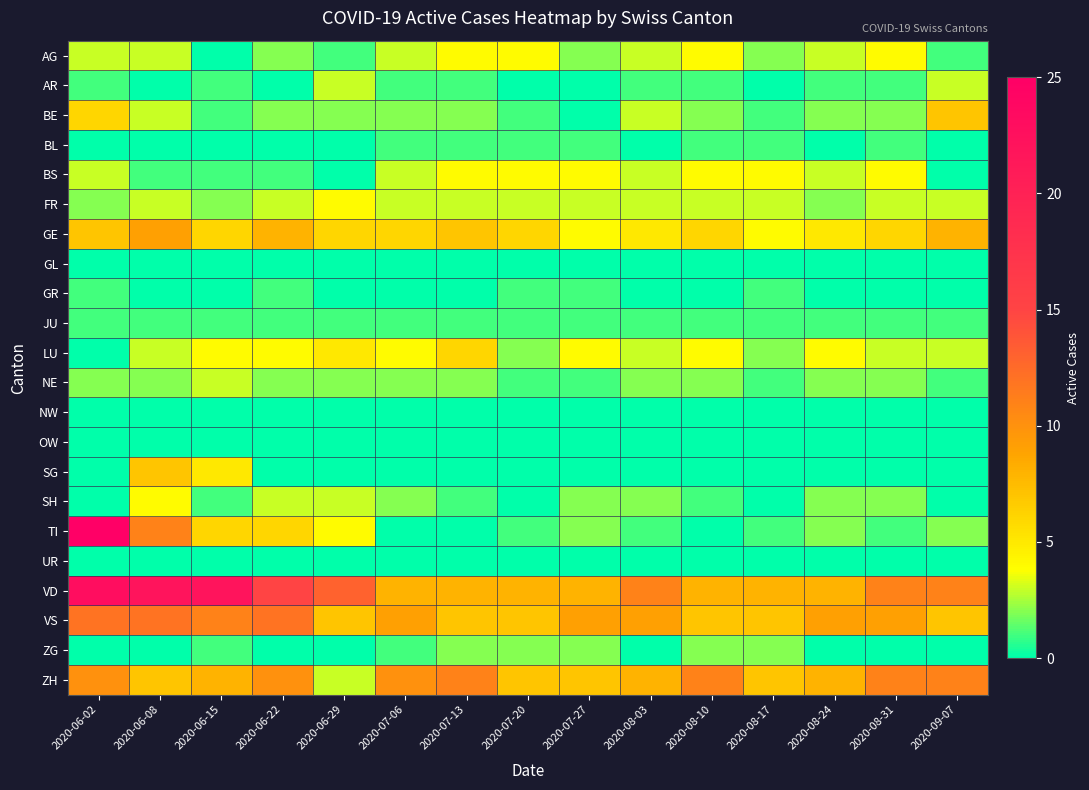

Reading left to right, list all the values displayed in this chart.

AG: 2020-06-02=3	2020-06-08=3	2020-06-15=0	2020-06-22=2	2020-06-29=1	2020-07-06=3	2020-07-13=4	2020-07-20=4	2020-07-27=2	2020-08-03=3	2020-08-10=4	2020-08-17=2	2020-08-24=3	2020-08-31=4	2020-09-07=1
AR: 2020-06-02=1	2020-06-08=0	2020-06-15=1	2020-06-22=0	2020-06-29=3	2020-07-06=1	2020-07-13=1	2020-07-20=0	2020-07-27=0	2020-08-03=1	2020-08-10=1	2020-08-17=0	2020-08-24=1	2020-08-31=1	2020-09-07=3
BE: 2020-06-02=6	2020-06-08=3	2020-06-15=1	2020-06-22=2	2020-06-29=2	2020-07-06=2	2020-07-13=2	2020-07-20=1	2020-07-27=0	2020-08-03=3	2020-08-10=2	2020-08-17=1	2020-08-24=2	2020-08-31=2	2020-09-07=7
BL: 2020-06-02=0	2020-06-08=0	2020-06-15=0	2020-06-22=0	2020-06-29=0	2020-07-06=1	2020-07-13=1	2020-07-20=1	2020-07-27=1	2020-08-03=0	2020-08-10=1	2020-08-17=1	2020-08-24=0	2020-08-31=1	2020-09-07=0
BS: 2020-06-02=3	2020-06-08=1	2020-06-15=1	2020-06-22=1	2020-06-29=0	2020-07-06=3	2020-07-13=4	2020-07-20=4	2020-07-27=4	2020-08-03=3	2020-08-10=4	2020-08-17=4	2020-08-24=3	2020-08-31=4	2020-09-07=0
FR: 2020-06-02=2	2020-06-08=3	2020-06-15=2	2020-06-22=3	2020-06-29=4	2020-07-06=3	2020-07-13=3	2020-07-20=3	2020-07-27=3	2020-08-03=3	2020-08-10=3	2020-08-17=3	2020-08-24=2	2020-08-31=3	2020-09-07=3
GE: 2020-06-02=7	2020-06-08=9	2020-06-15=6	2020-06-22=8	2020-06-29=6	2020-07-06=6	2020-07-13=7	2020-07-20=6	2020-07-27=4	2020-08-03=5	2020-08-10=6	2020-08-17=4	2020-08-24=5	2020-08-31=6	2020-09-07=8
GL: 2020-06-02=0	2020-06-08=0	2020-06-15=0	2020-06-22=0	2020-06-29=0	2020-07-06=0	2020-07-13=0	2020-07-20=0	2020-07-27=0	2020-08-03=0	2020-08-10=0	2020-08-17=0	2020-08-24=0	2020-08-31=0	2020-09-07=0
GR: 2020-06-02=1	2020-06-08=0	2020-06-15=0	2020-06-22=1	2020-06-29=0	2020-07-06=0	2020-07-13=0	2020-07-20=1	2020-07-27=1	2020-08-03=0	2020-08-10=0	2020-08-17=1	2020-08-24=0	2020-08-31=0	2020-09-07=0
JU: 2020-06-02=1	2020-06-08=1	2020-06-15=1	2020-06-22=1	2020-06-29=1	2020-07-06=1	2020-07-13=1	2020-07-20=1	2020-07-27=1	2020-08-03=1	2020-08-10=1	2020-08-17=1	2020-08-24=1	2020-08-31=1	2020-09-07=1
LU: 2020-06-02=0	2020-06-08=3	2020-06-15=4	2020-06-22=4	2020-06-29=5	2020-07-06=4	2020-07-13=6	2020-07-20=2	2020-07-27=4	2020-08-03=3	2020-08-10=4	2020-08-17=2	2020-08-24=4	2020-08-31=3	2020-09-07=3
NE: 2020-06-02=2	2020-06-08=2	2020-06-15=3	2020-06-22=2	2020-06-29=2	2020-07-06=2	2020-07-13=2	2020-07-20=1	2020-07-27=1	2020-08-03=2	2020-08-10=2	2020-08-17=1	2020-08-24=2	2020-08-31=2	2020-09-07=1
NW: 2020-06-02=0	2020-06-08=0	2020-06-15=0	2020-06-22=0	2020-06-29=0	2020-07-06=0	2020-07-13=0	2020-07-20=0	2020-07-27=0	2020-08-03=0	2020-08-10=0	2020-08-17=0	2020-08-24=0	2020-08-31=0	2020-09-07=0
OW: 2020-06-02=0	2020-06-08=0	2020-06-15=0	2020-06-22=0	2020-06-29=0	2020-07-06=0	2020-07-13=0	2020-07-20=0	2020-07-27=0	2020-08-03=0	2020-08-10=0	2020-08-17=0	2020-08-24=0	2020-08-31=0	2020-09-07=0
SG: 2020-06-02=0	2020-06-08=7	2020-06-15=5	2020-06-22=0	2020-06-29=0	2020-07-06=0	2020-07-13=0	2020-07-20=0	2020-07-27=0	2020-08-03=0	2020-08-10=0	2020-08-17=0	2020-08-24=0	2020-08-31=0	2020-09-07=0
SH: 2020-06-02=0	2020-06-08=4	2020-06-15=1	2020-06-22=3	2020-06-29=3	2020-07-06=2	2020-07-13=1	2020-07-20=0	2020-07-27=2	2020-08-03=2	2020-08-10=1	2020-08-17=0	2020-08-24=2	2020-08-31=2	2020-09-07=0
TI: 2020-06-02=25	2020-06-08=11	2020-06-15=6	2020-06-22=6	2020-06-29=4	2020-07-06=0	2020-07-13=0	2020-07-20=1	2020-07-27=2	2020-08-03=1	2020-08-10=0	2020-08-17=1	2020-08-24=2	2020-08-31=1	2020-09-07=2
UR: 2020-06-02=0	2020-06-08=0	2020-06-15=0	2020-06-22=0	2020-06-29=0	2020-07-06=0	2020-07-13=0	2020-07-20=0	2020-07-27=0	2020-08-03=0	2020-08-10=0	2020-08-17=0	2020-08-24=0	2020-08-31=0	2020-09-07=0
VD: 2020-06-02=23	2020-06-08=22	2020-06-15=22	2020-06-22=15	2020-06-29=13	2020-07-06=8	2020-07-13=8	2020-07-20=8	2020-07-27=8	2020-08-03=11	2020-08-10=8	2020-08-17=8	2020-08-24=8	2020-08-31=11	2020-09-07=11
VS: 2020-06-02=12	2020-06-08=12	2020-06-15=11	2020-06-22=12	2020-06-29=7	2020-07-06=9	2020-07-13=7	2020-07-20=7	2020-07-27=9	2020-08-03=9	2020-08-10=7	2020-08-17=7	2020-08-24=9	2020-08-31=9	2020-09-07=7
ZG: 2020-06-02=0	2020-06-08=0	2020-06-15=1	2020-06-22=0	2020-06-29=0	2020-07-06=1	2020-07-13=2	2020-07-20=2	2020-07-27=2	2020-08-03=0	2020-08-10=2	2020-08-17=2	2020-08-24=0	2020-08-31=0	2020-09-07=0
ZH: 2020-06-02=10	2020-06-08=7	2020-06-15=8	2020-06-22=10	2020-06-29=3	2020-07-06=10	2020-07-13=11	2020-07-20=7	2020-07-27=7	2020-08-03=8	2020-08-10=11	2020-08-17=7	2020-08-24=8	2020-08-31=11	2020-09-07=11